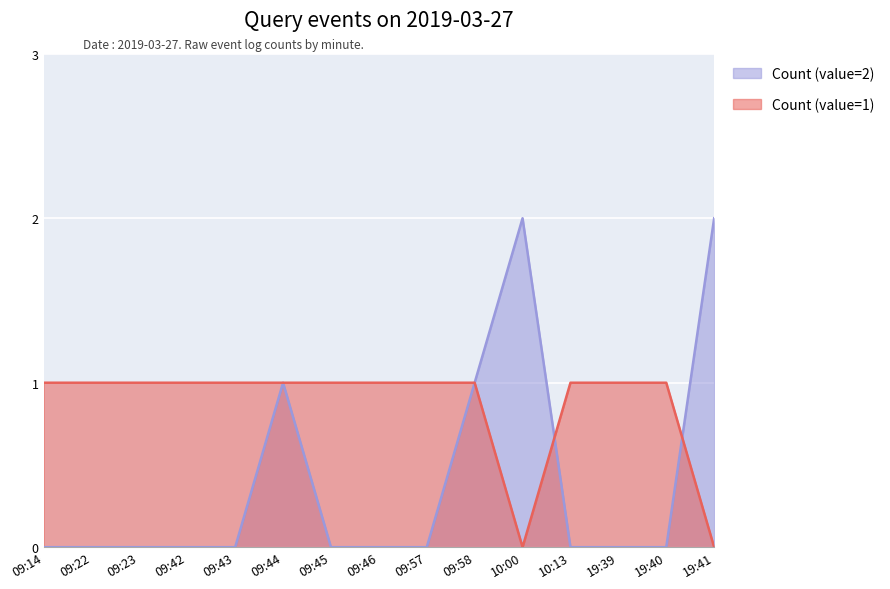

Which series has the largest range (max minus min)?

Count (value=2)